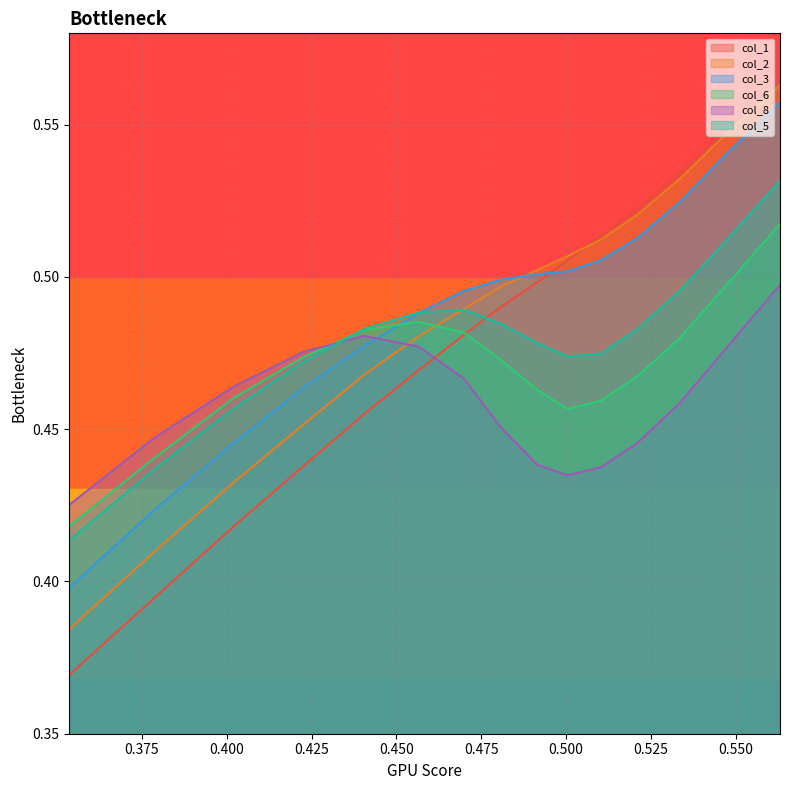

Reading left to right, transcribe all the data shown in this chart.

col_1: 0.3536257833482548=0.4	0.3786929274843338=0.4	0.4019695613249769=0.4	0.4225604297224716=0.4	0.4404655326768125=0.5	0.4565801253357211=0.5	0.4700089525514777=0.5	0.4807520143240822=0.5	0.4914950760966885=0.5	0.500447627573859=0.5	0.5102954341987473=0.5	0.5210384959713519=0.5	0.5335720680393905=0.5	0.5470008952551471=0.5	0.5631154879140556=0.6
col_2: 0.3536257833482548=0.4	0.3786929274843338=0.4	0.4019695613249769=0.4	0.4225604297224716=0.5	0.4404655326768125=0.5	0.4565801253357211=0.5	0.4700089525514777=0.5	0.4807520143240822=0.5	0.4914950760966885=0.5	0.500447627573859=0.5	0.5102954341987473=0.5	0.5210384959713519=0.5	0.5335720680393905=0.5	0.5470008952551471=0.5	0.5631154879140556=0.6
col_3: 0.3536257833482548=0.4	0.3786929274843338=0.4	0.4019695613249769=0.4	0.4225604297224716=0.5	0.4404655326768125=0.5	0.4565801253357211=0.5	0.4700089525514777=0.5	0.4807520143240822=0.5	0.4914950760966885=0.5	0.500447627573859=0.5	0.5102954341987473=0.5	0.5210384959713519=0.5	0.5335720680393905=0.5	0.5470008952551471=0.5	0.5631154879140556=0.6
col_6: 0.3536257833482548=0.4	0.3786929274843338=0.4	0.4019695613249769=0.5	0.4225604297224716=0.5	0.4404655326768125=0.5	0.4565801253357211=0.5	0.4700089525514777=0.5	0.4807520143240822=0.5	0.4914950760966885=0.5	0.500447627573859=0.5	0.5102954341987473=0.5	0.5210384959713519=0.5	0.5335720680393905=0.5	0.5470008952551471=0.5	0.5631154879140556=0.5
col_8: 0.3536257833482548=0.4	0.3786929274843338=0.4	0.4019695613249769=0.5	0.4225604297224716=0.5	0.4404655326768125=0.5	0.4565801253357211=0.5	0.4700089525514777=0.5	0.4807520143240822=0.5	0.4914950760966885=0.4	0.500447627573859=0.4	0.5102954341987473=0.4	0.5210384959713519=0.4	0.5335720680393905=0.5	0.5470008952551471=0.5	0.5631154879140556=0.5
col_5: 0.3536257833482548=0.4	0.3786929274843338=0.4	0.4019695613249769=0.5	0.4225604297224716=0.5	0.4404655326768125=0.5	0.4565801253357211=0.5	0.4700089525514777=0.5	0.4807520143240822=0.5	0.4914950760966885=0.5	0.500447627573859=0.5	0.5102954341987473=0.5	0.5210384959713519=0.5	0.5335720680393905=0.5	0.5470008952551471=0.5	0.5631154879140556=0.5